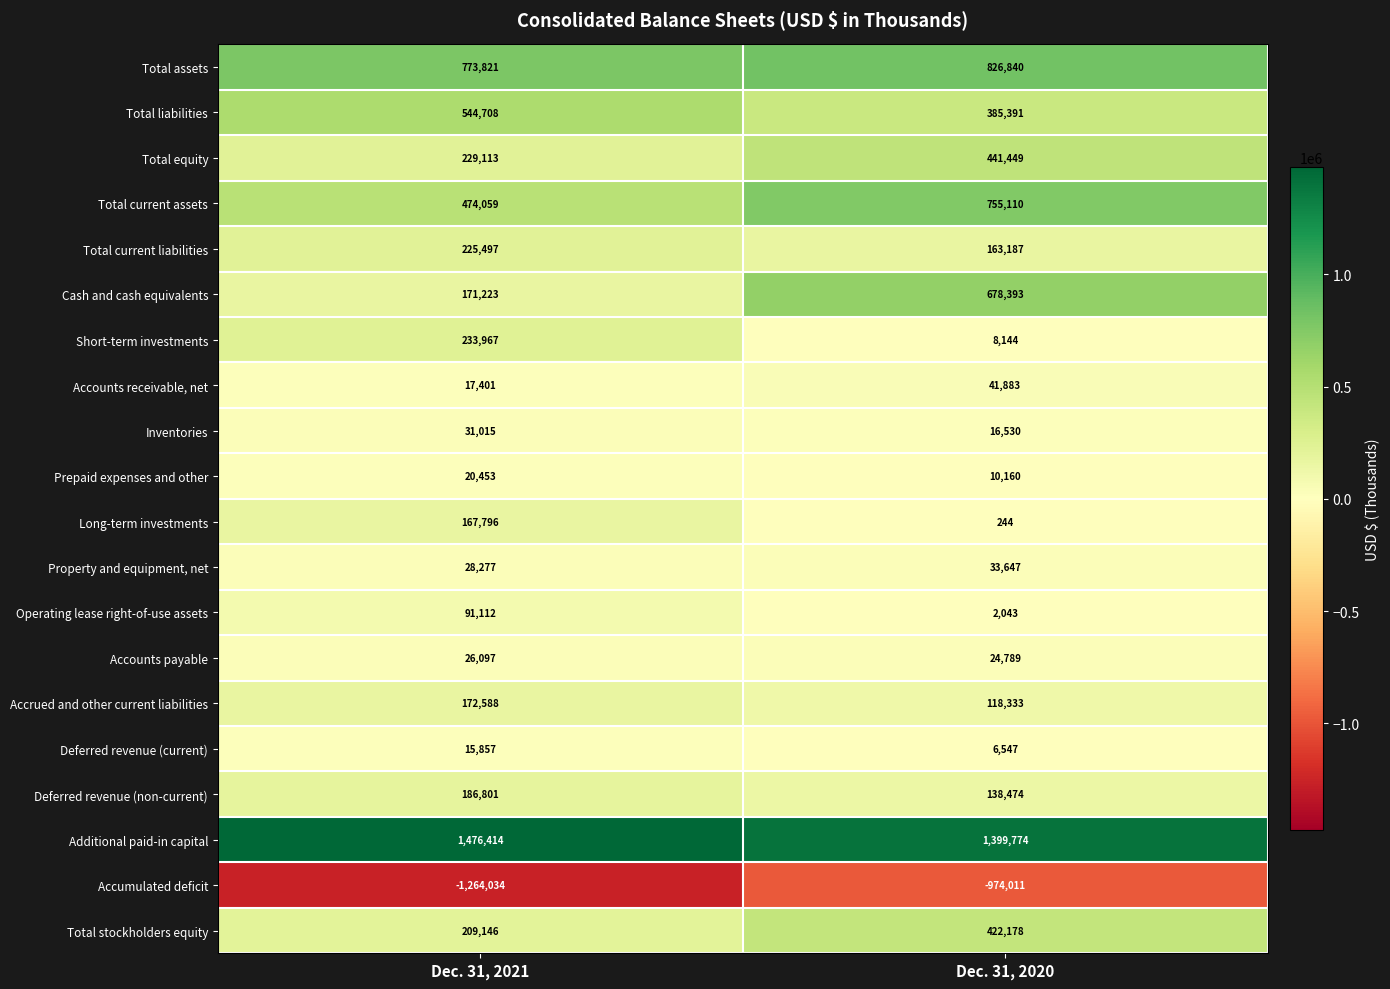

Between Dec. 31, 2021 and Dec. 31, 2020, which series saw the biggest shift?

Cash and cash equivalents